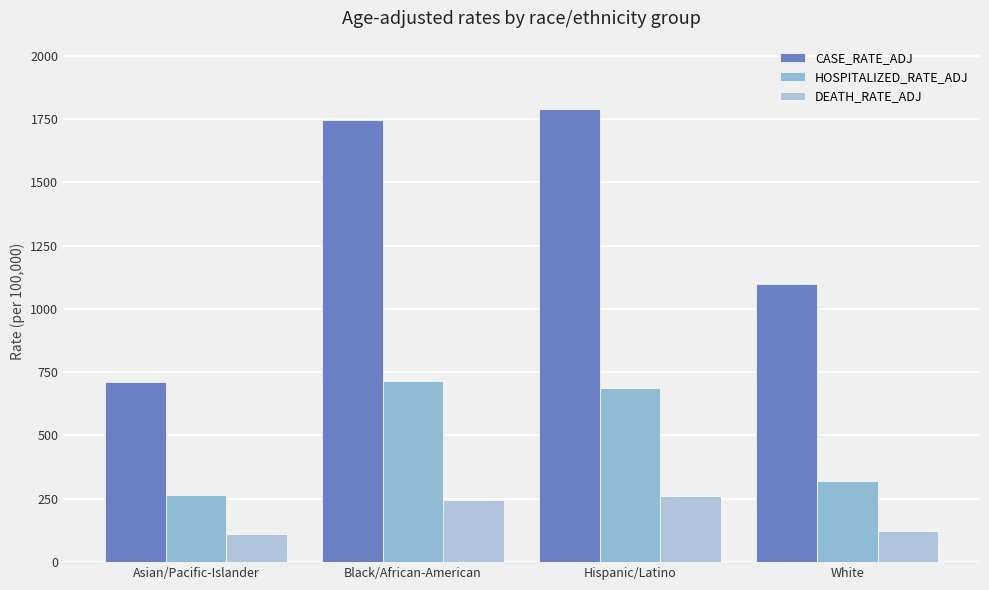

At Hispanic/Latino, list the series in order from smallest to largest.

DEATH_RATE_ADJ, HOSPITALIZED_RATE_ADJ, CASE_RATE_ADJ